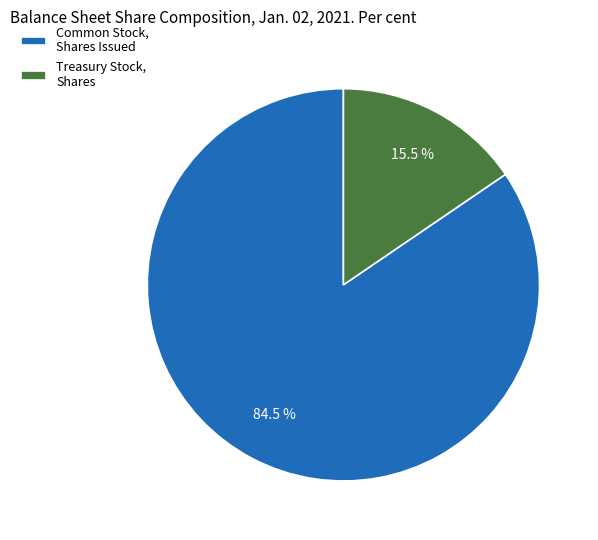

What is the ratio of the value at Common Stock, Shares Issued to the value at Treasury Stock, Shares?

5.5